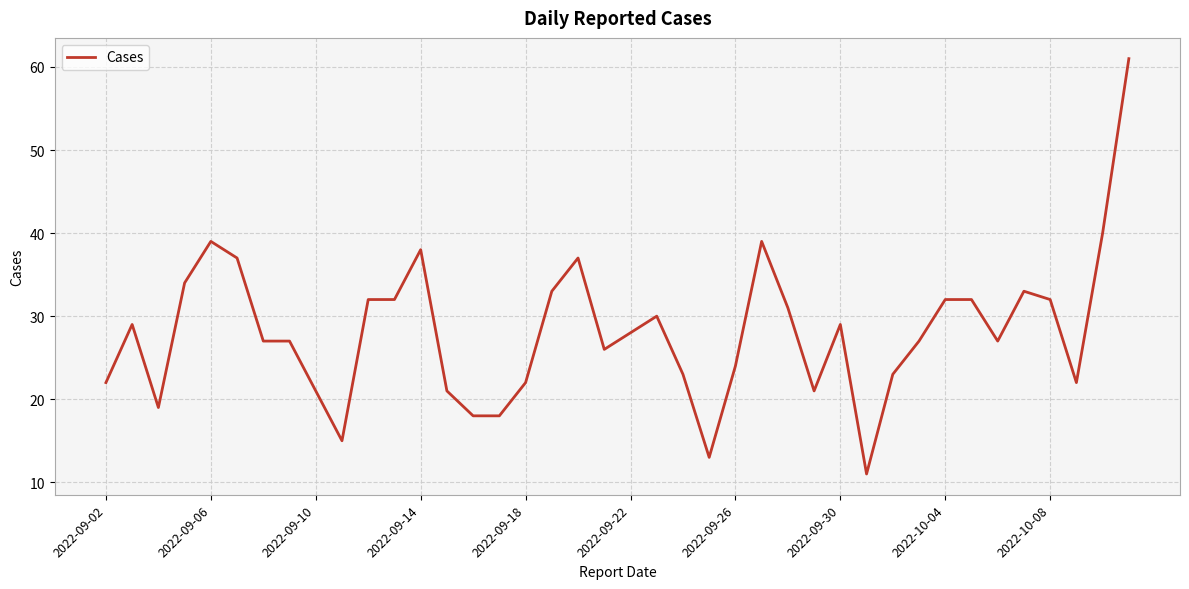

What is the average value?

28